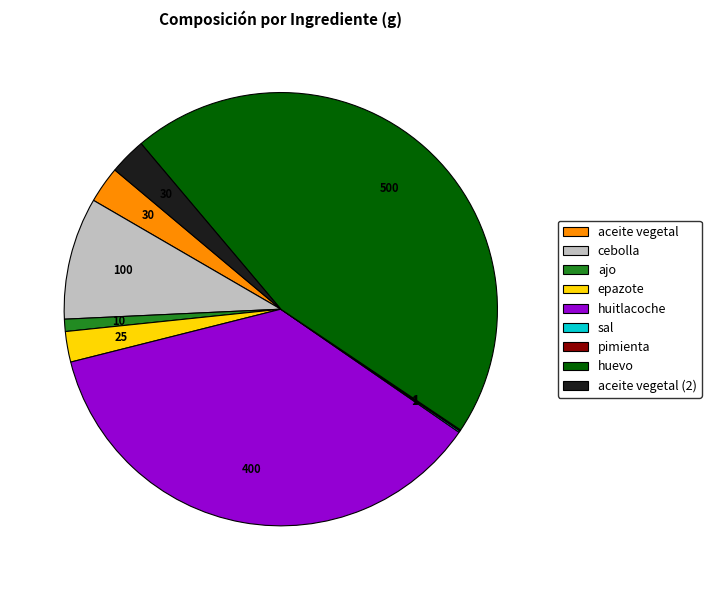

Combined, do cebolla and aceite vegetal (2) account for over 50%?

No